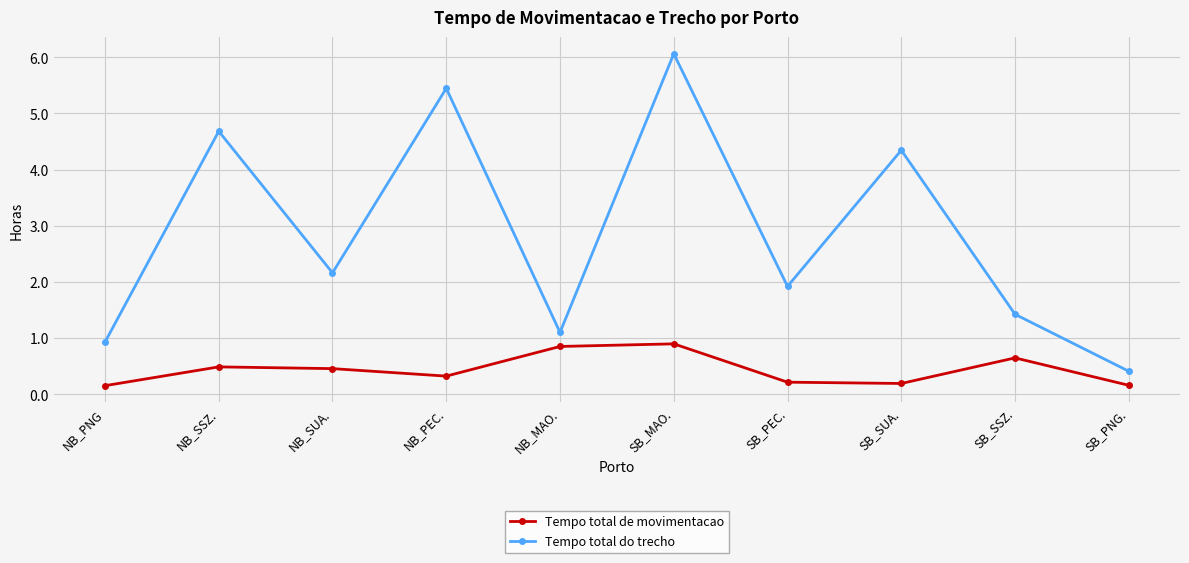

Is it true that Tempo total do trecho equals 4.3 at SB_SUA.?

True